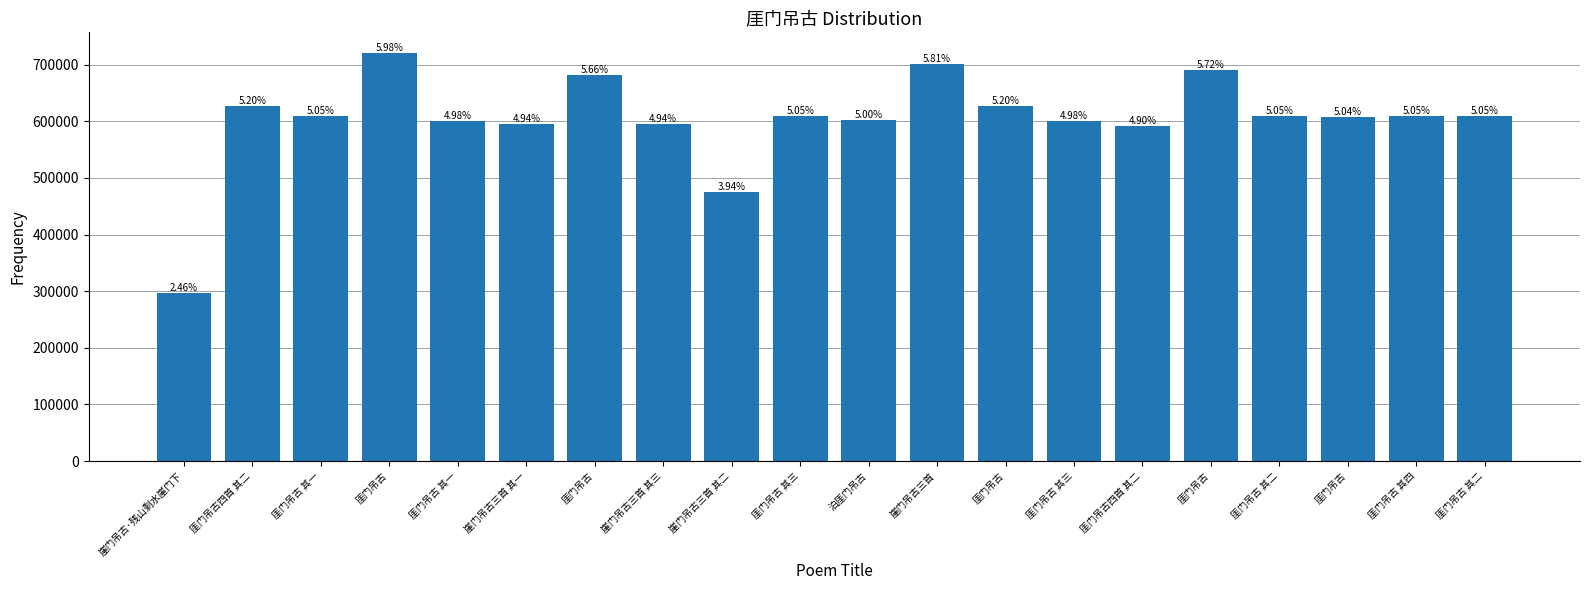

List the labels in order of value, largest first.

厓门吊古, 崖门吊古三首, 厓门吊古, 厓门吊古, 厓门吊古四首 其二, 厓门吊古, 厓门吊古 其二, 厓门吊古 其四, 厓门吊古 其三, 厓门吊古 其二, 厓门吊古 其一, 厓门吊古, 泊厓门吊古, 厓门吊古 其三, 厓门吊古 其一, 崖门吊古三首 其三, 崖门吊古三首 其一, 厓门吊古四首 其二, 崖门吊古三首 其二, 崖门吊古·残山剩水崖门下